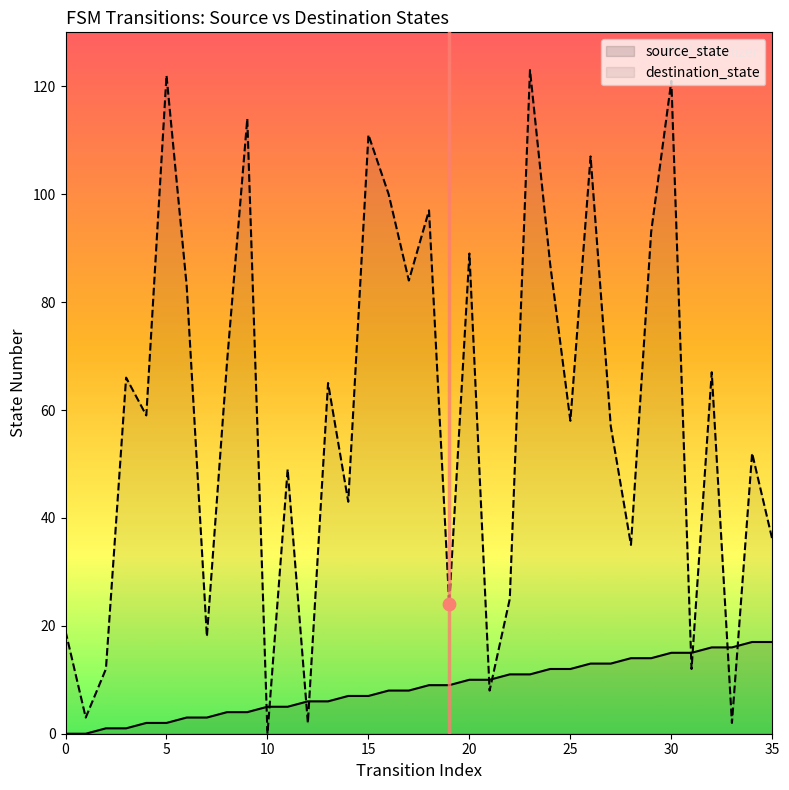

At which category is the sum across all series the highest?

30